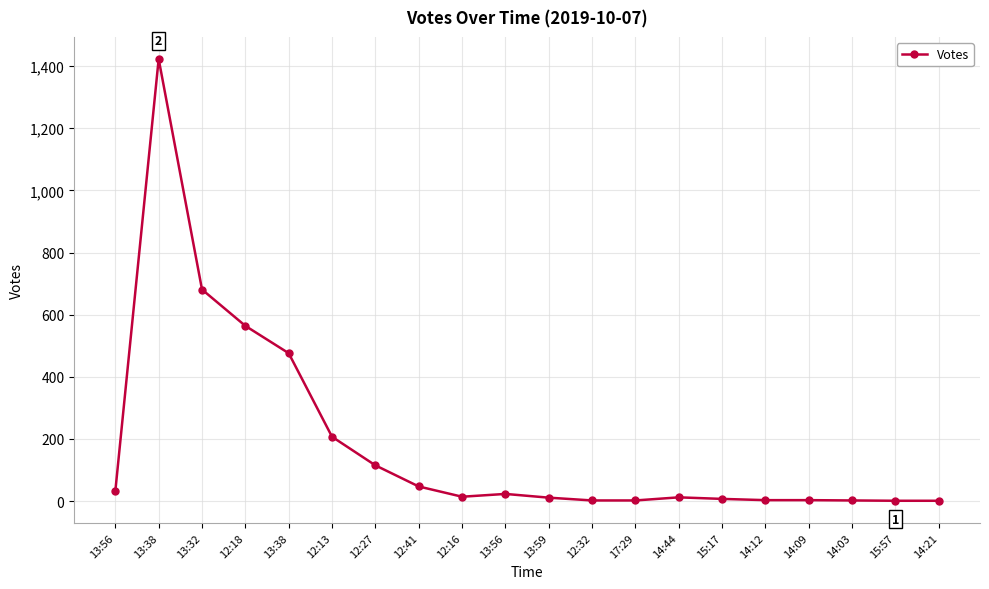

How many values are below 14?

10